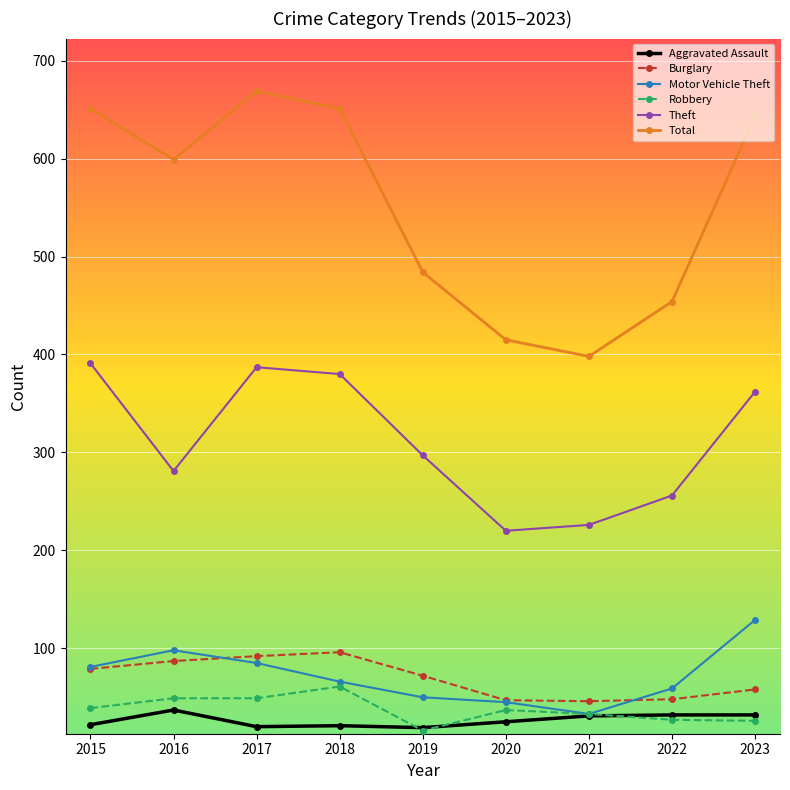

What is the value of the Aggravated Assault point at the 4th from the left?

21